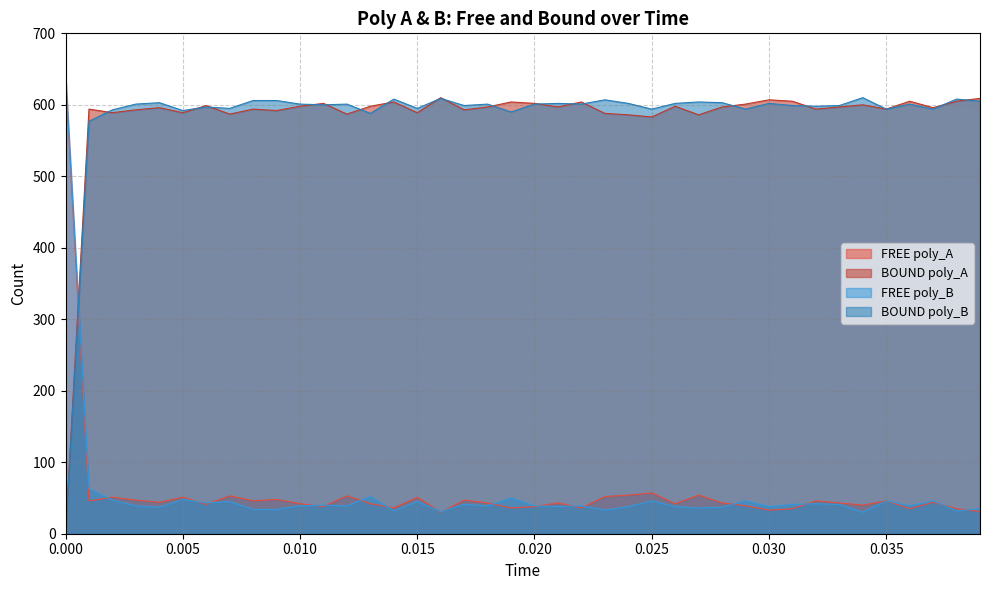

What is the difference between the maximum and second lowest values in the FREE poly_B series?

609